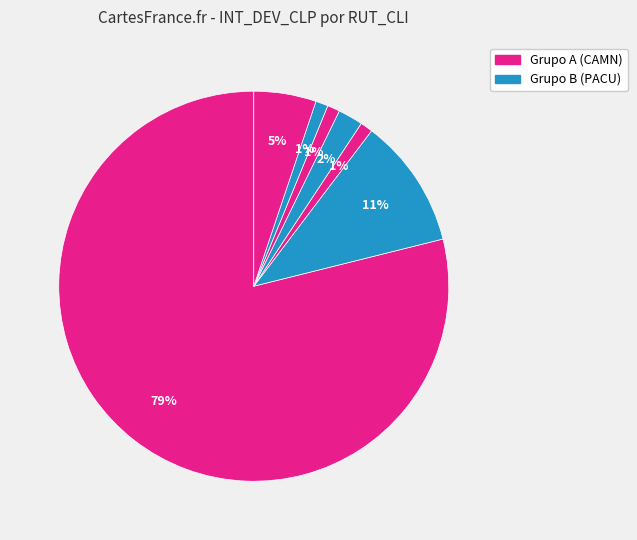

How many segments does this pie chart have?

7